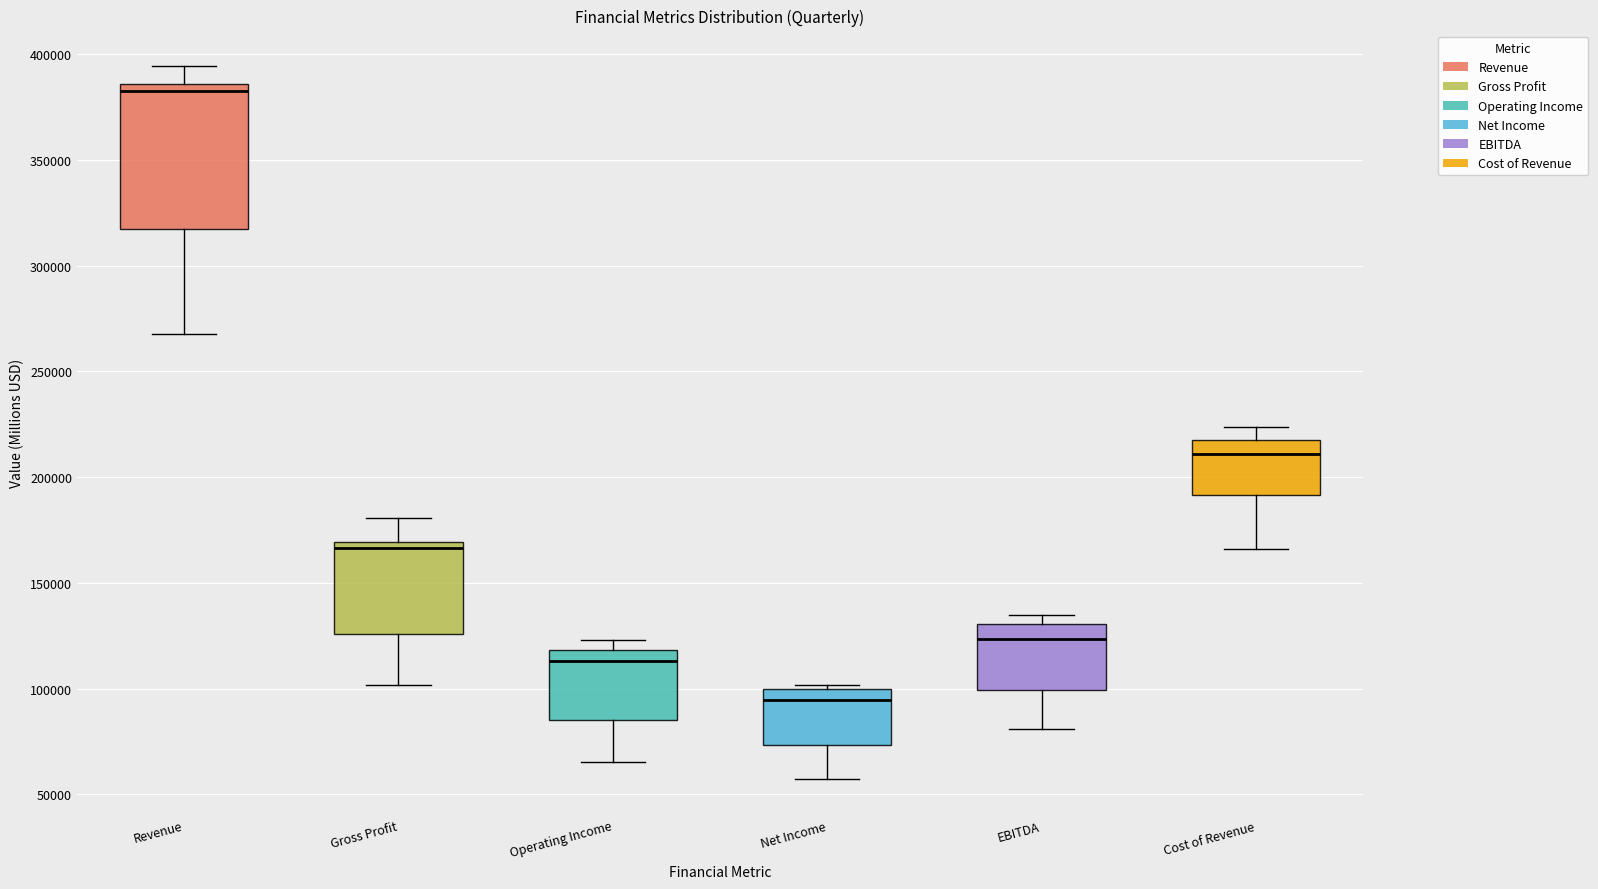

Which box is the tallest, from its lower edge to its upper edge?

Revenue